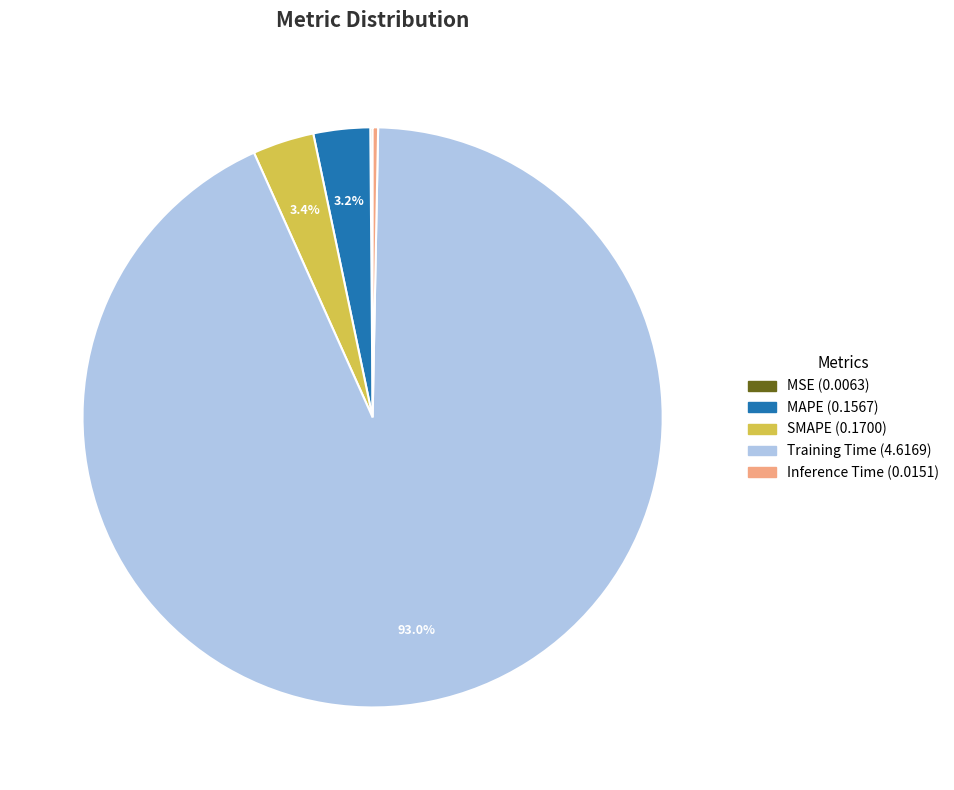

To the nearest percent, what is the average slice percentage?

20%